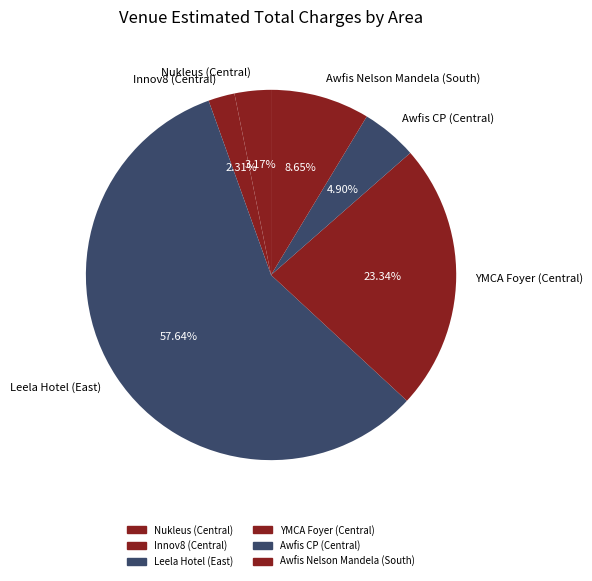

To the nearest percent, what is the average slice percentage?

17%